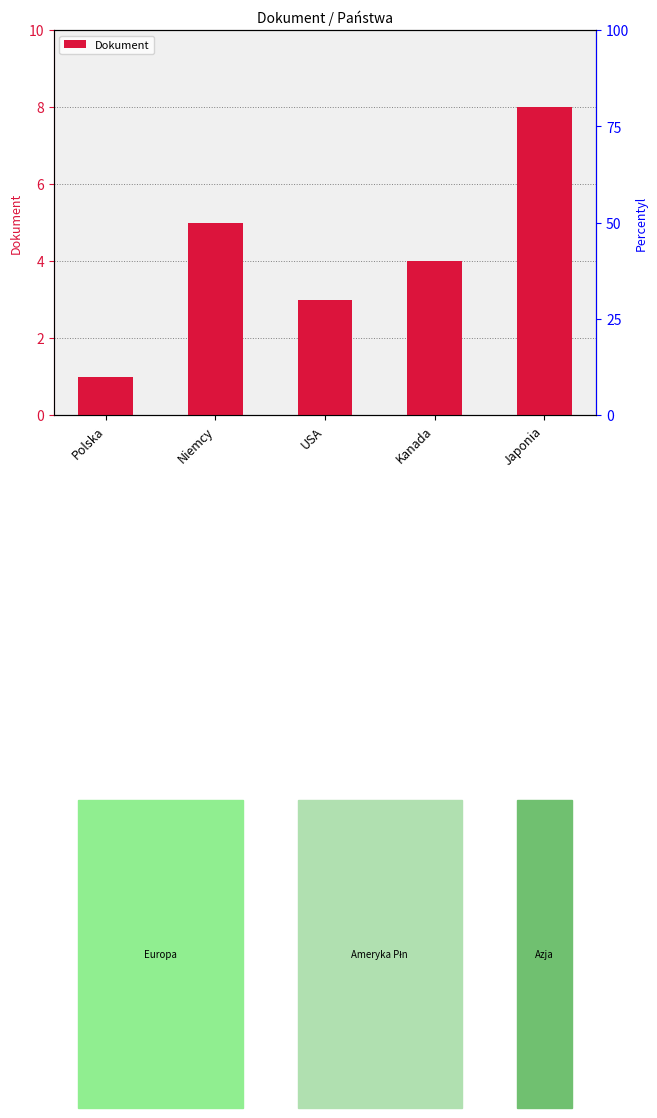

Reading left to right, extract all data points from this chart.

1	5	3	4	8